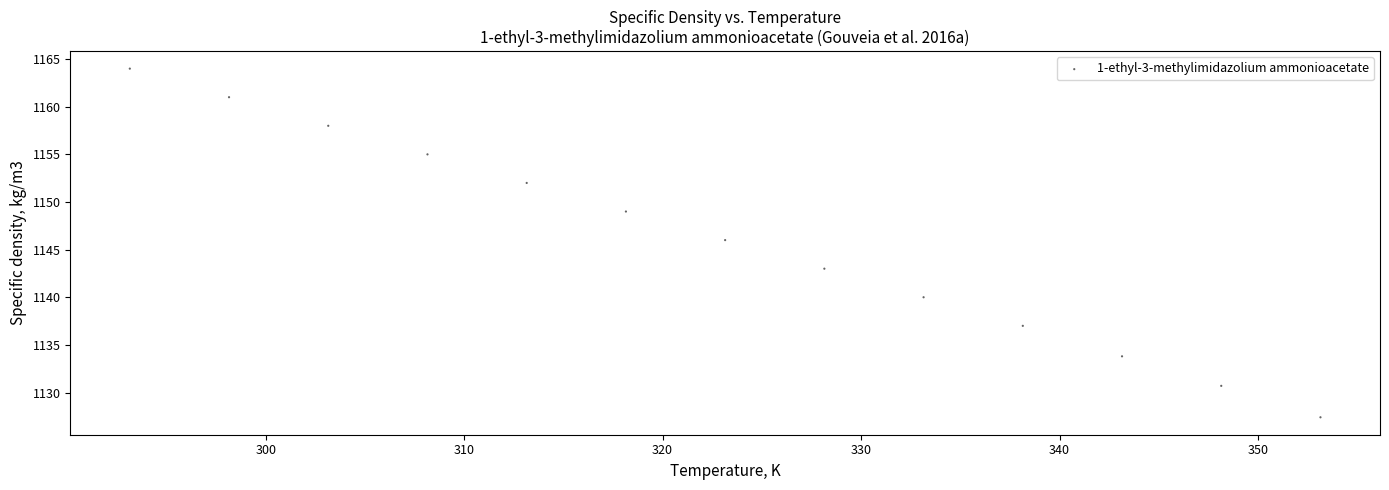

What is the range of X values (max minus min)?

60.0